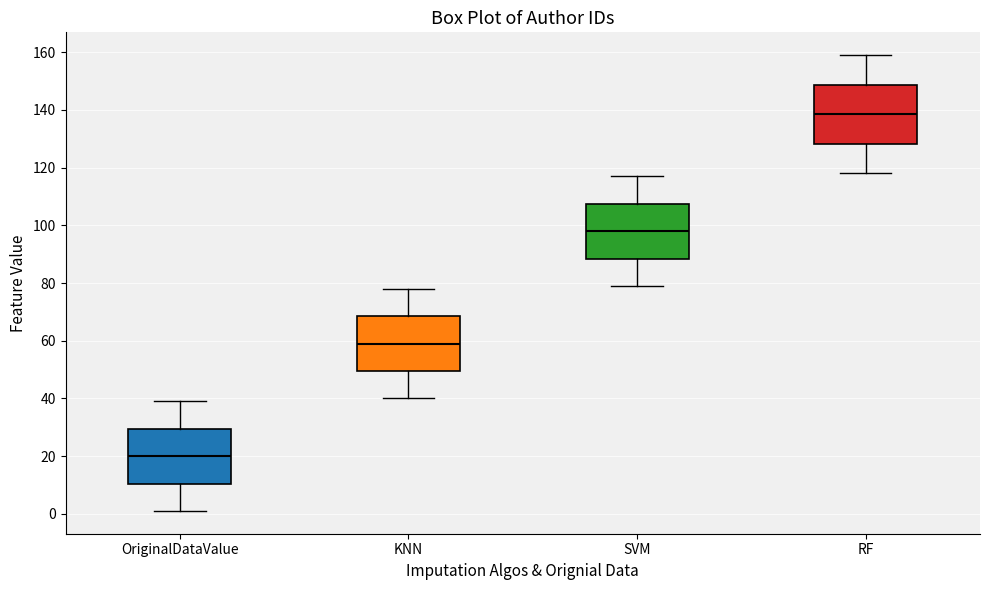

Which box has the highest median line?

RF